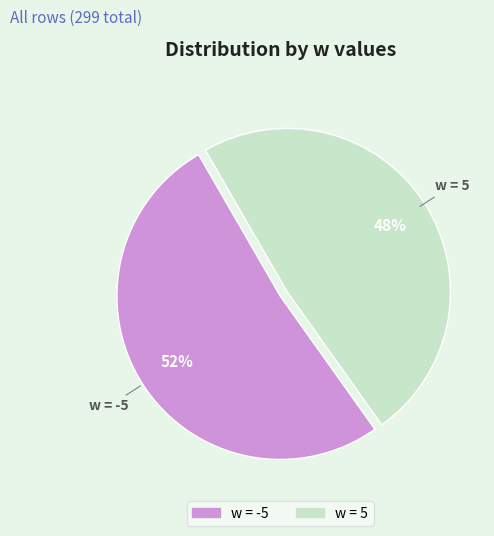

How many slices are in this pie chart?

2